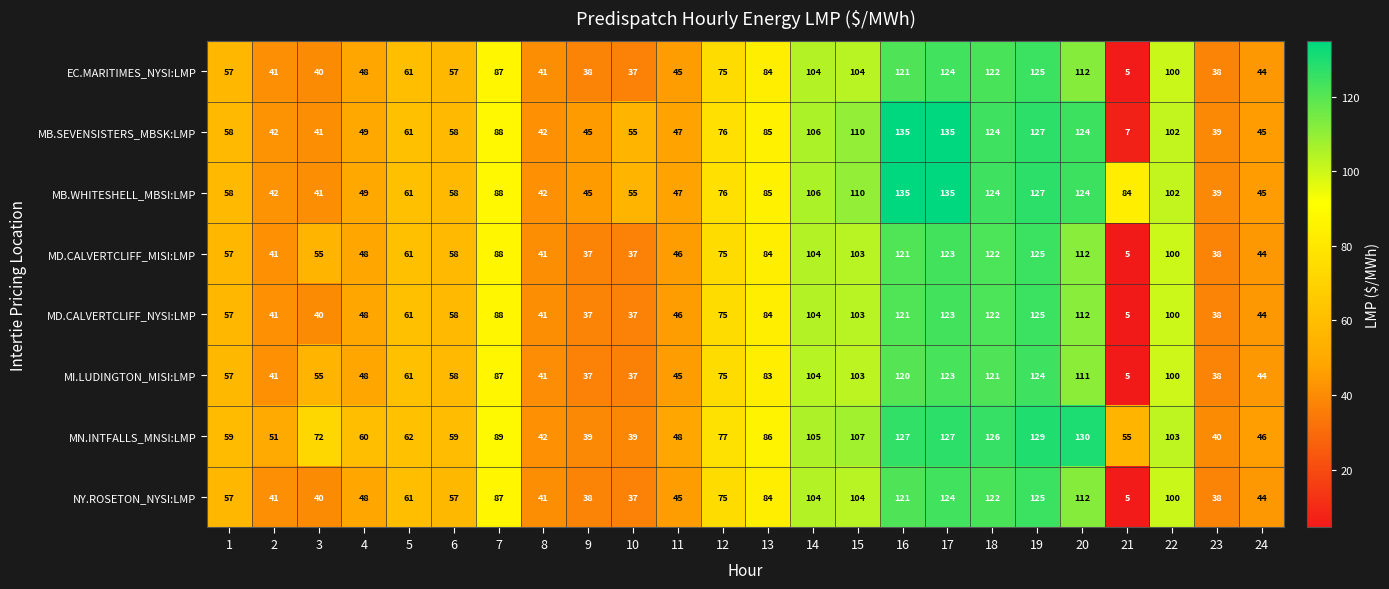

What is the minimum value shown in the chart?

5